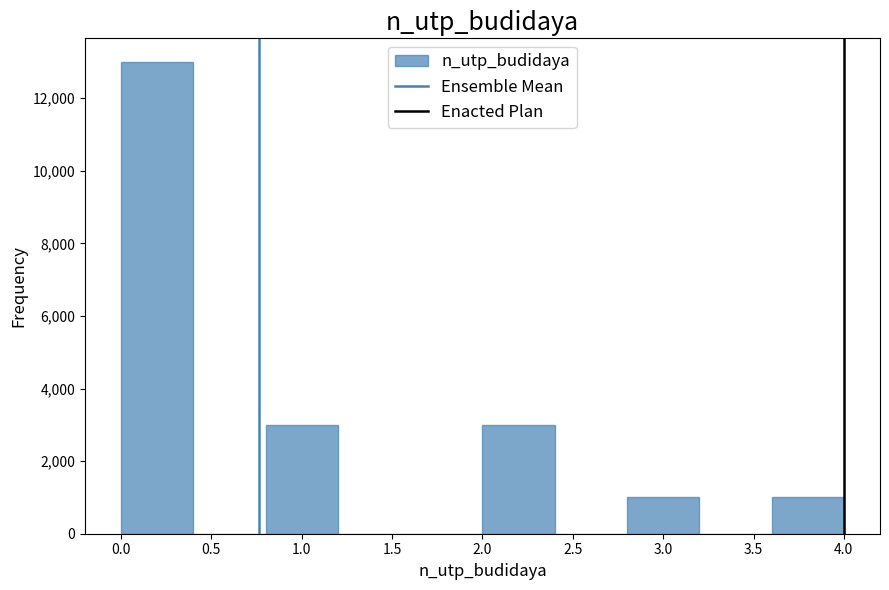

How tall is the bar that spans 2.8 to 3.2 on the x-axis? The values are not printed on the chart, so give them approximately, as read against the axis.

1000